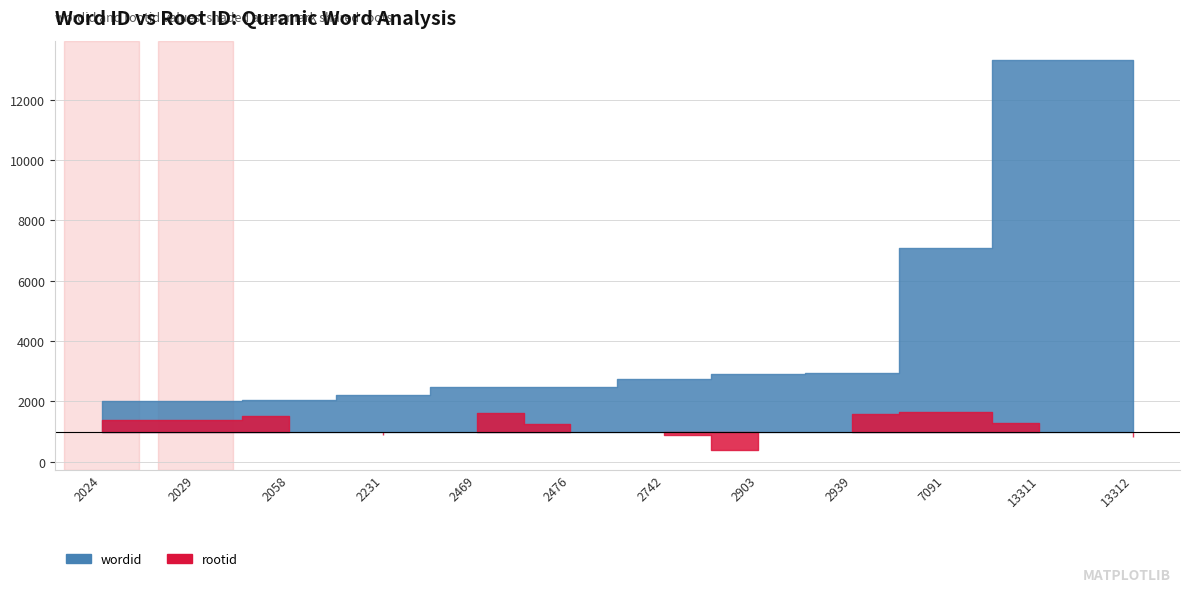

At which category is the sum across all series the highest?

13311